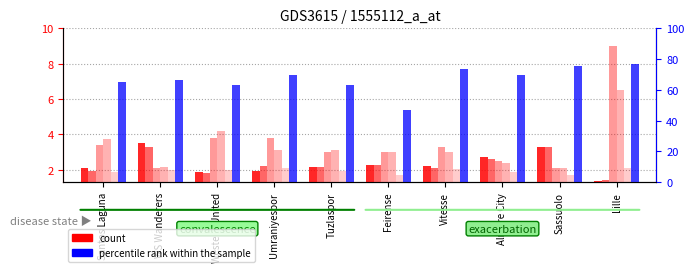

What is the label of the 7th bar from the right?

Umraniyespor